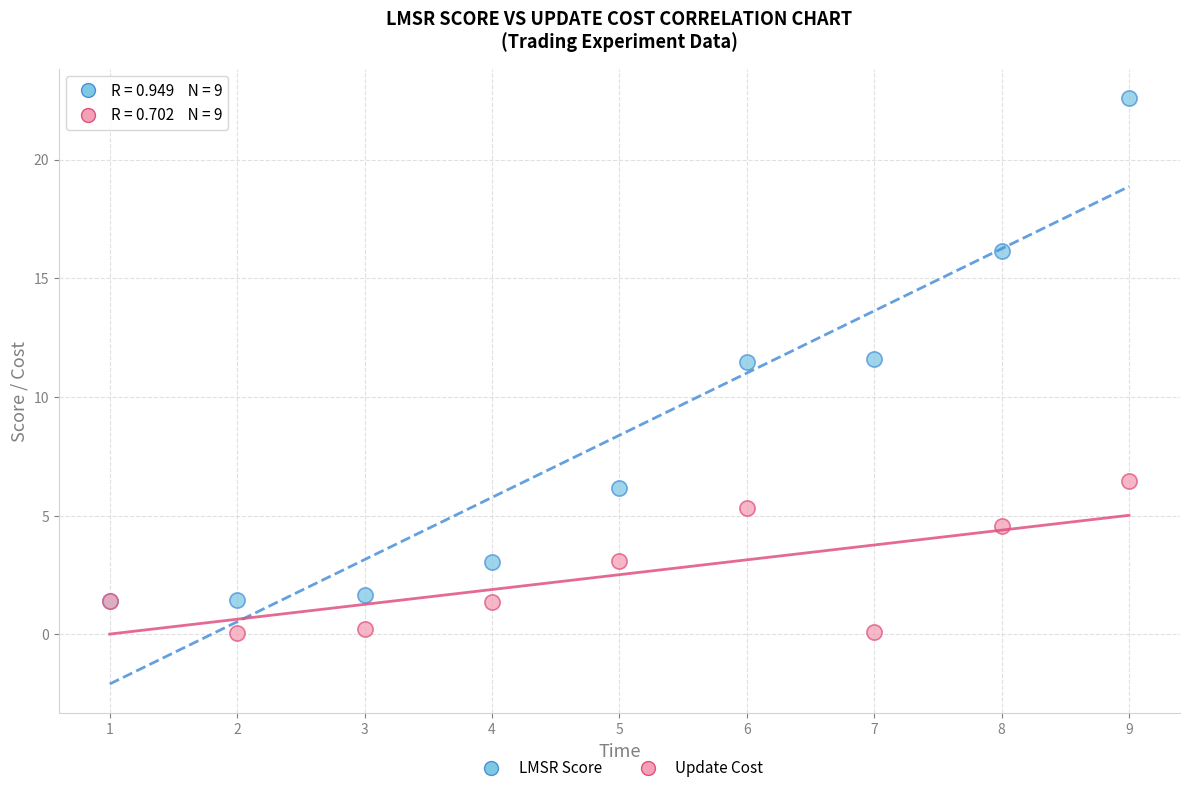

Which series has the largest Y range (max minus min)?

LMSR Score